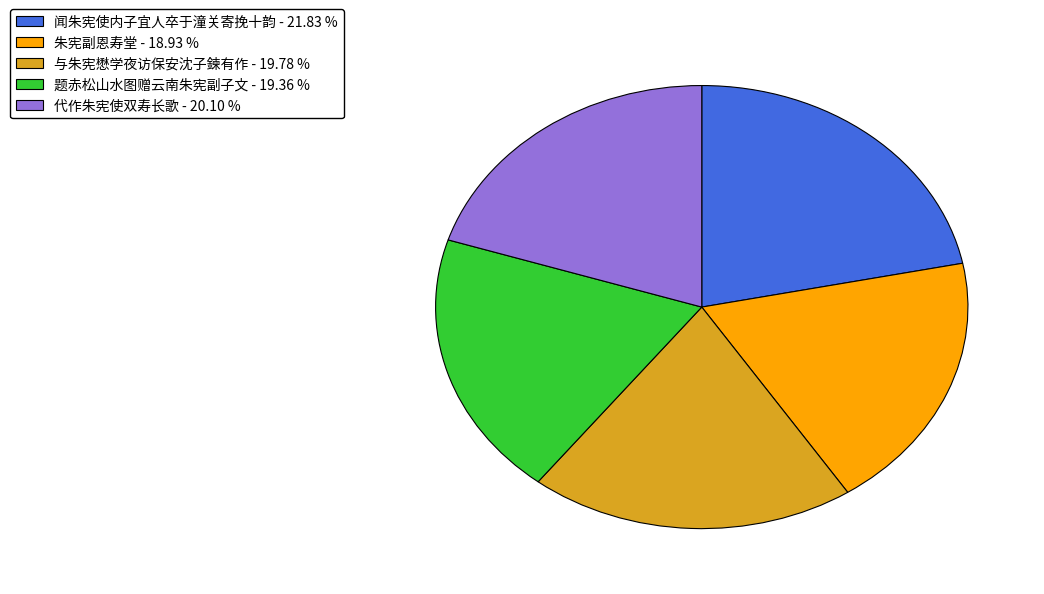

How many segments does this pie chart have?

5